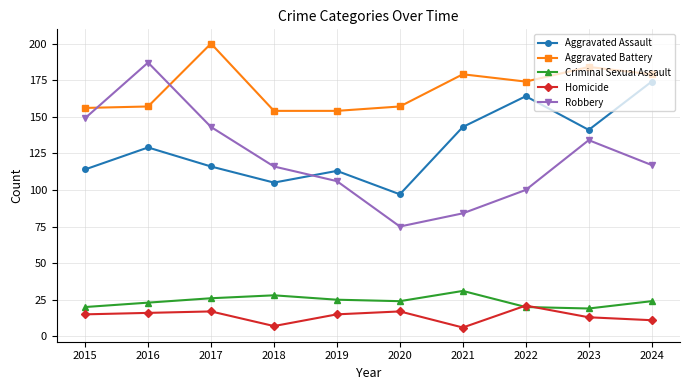

What is the smallest value displayed?

6